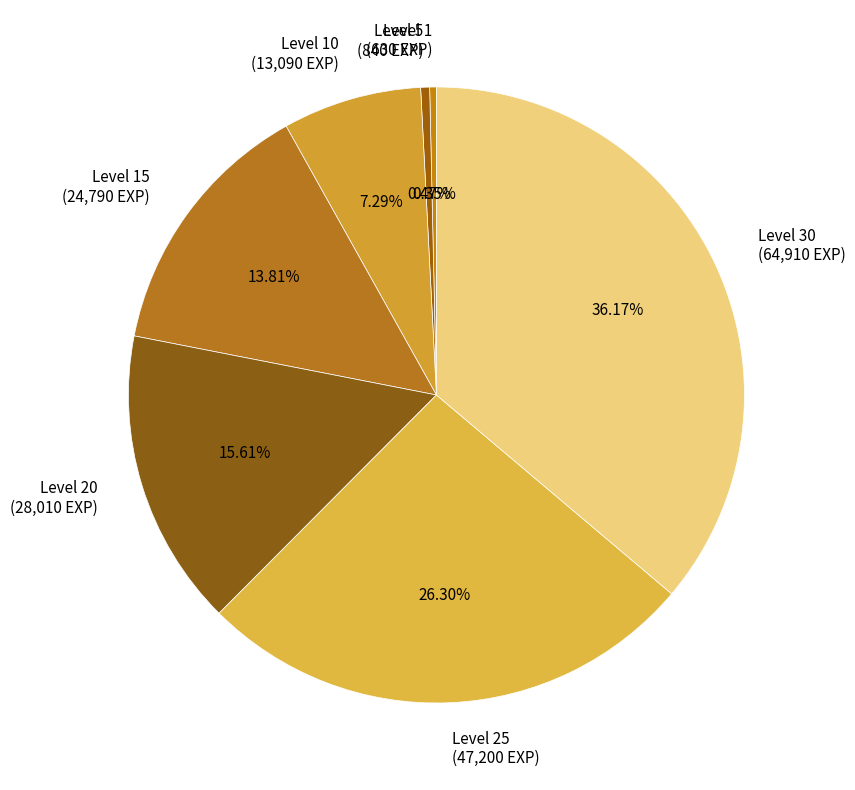

What is the largest slice in the pie chart?

Level 30 (64,910 EXP)